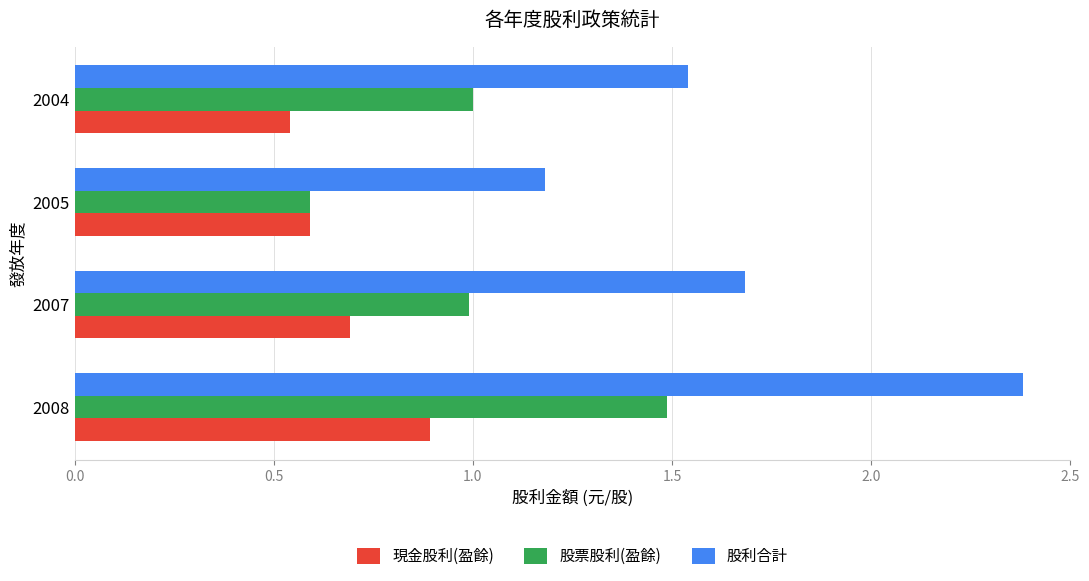

What is the average value of the 股利合計 series?

1.7